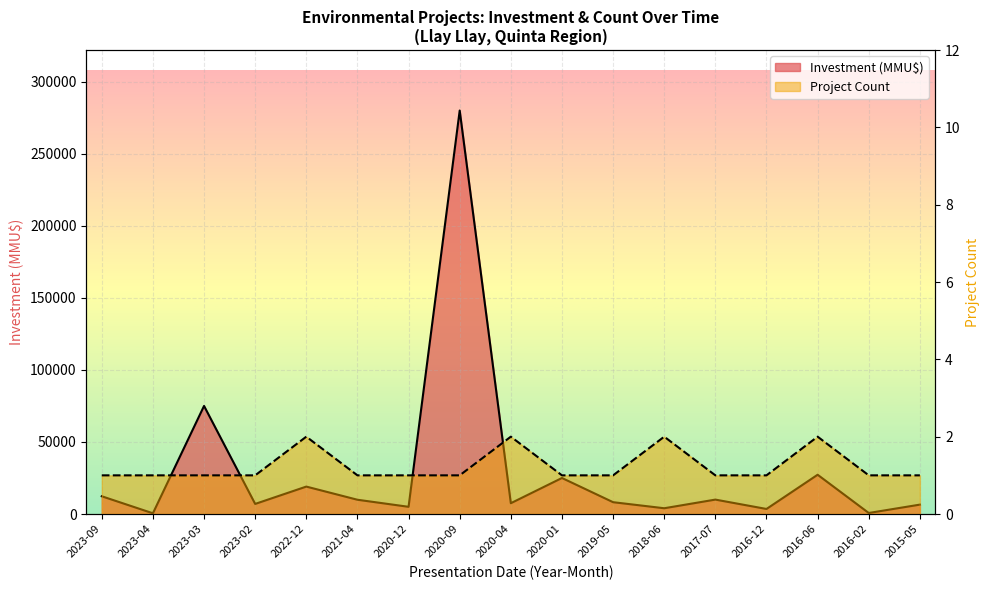

What is the total value across all series at 2019-05?

8201